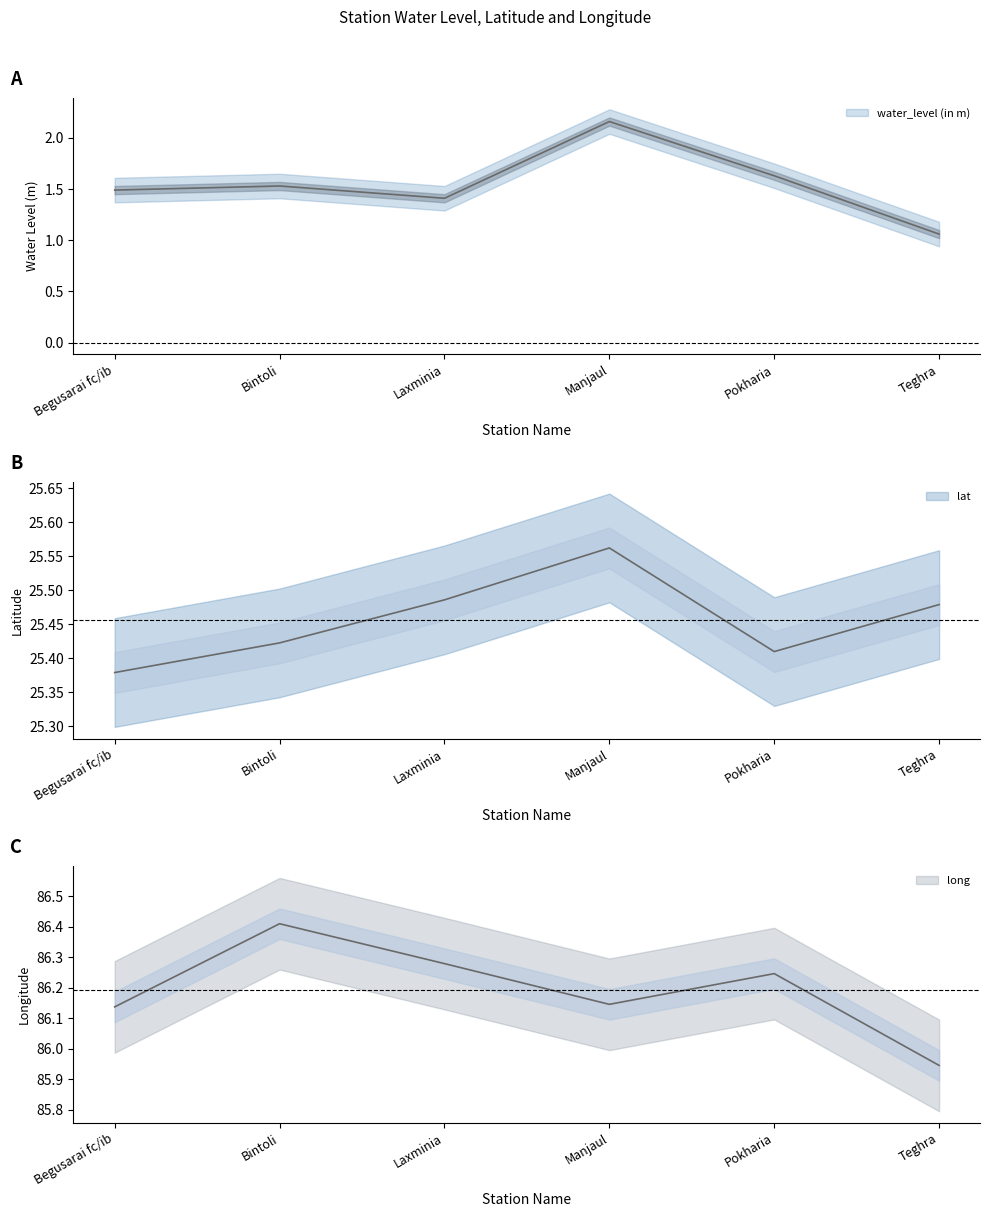

Rank the categories by lat value from lowest to highest.

Begusarai fc/ib, Pokharia, Bintoli, Teghra, Laxminia, Manjaul